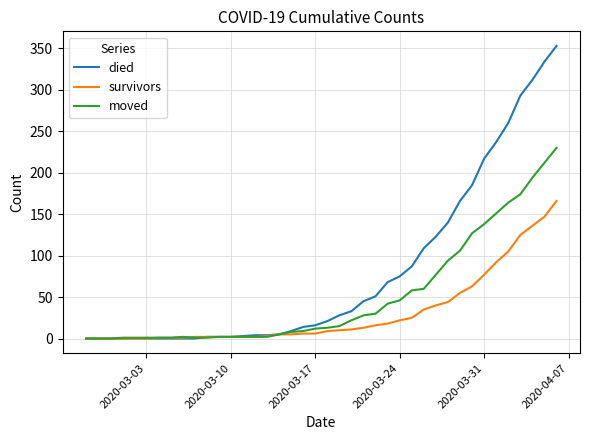

Which series has the largest range (max minus min)?

died